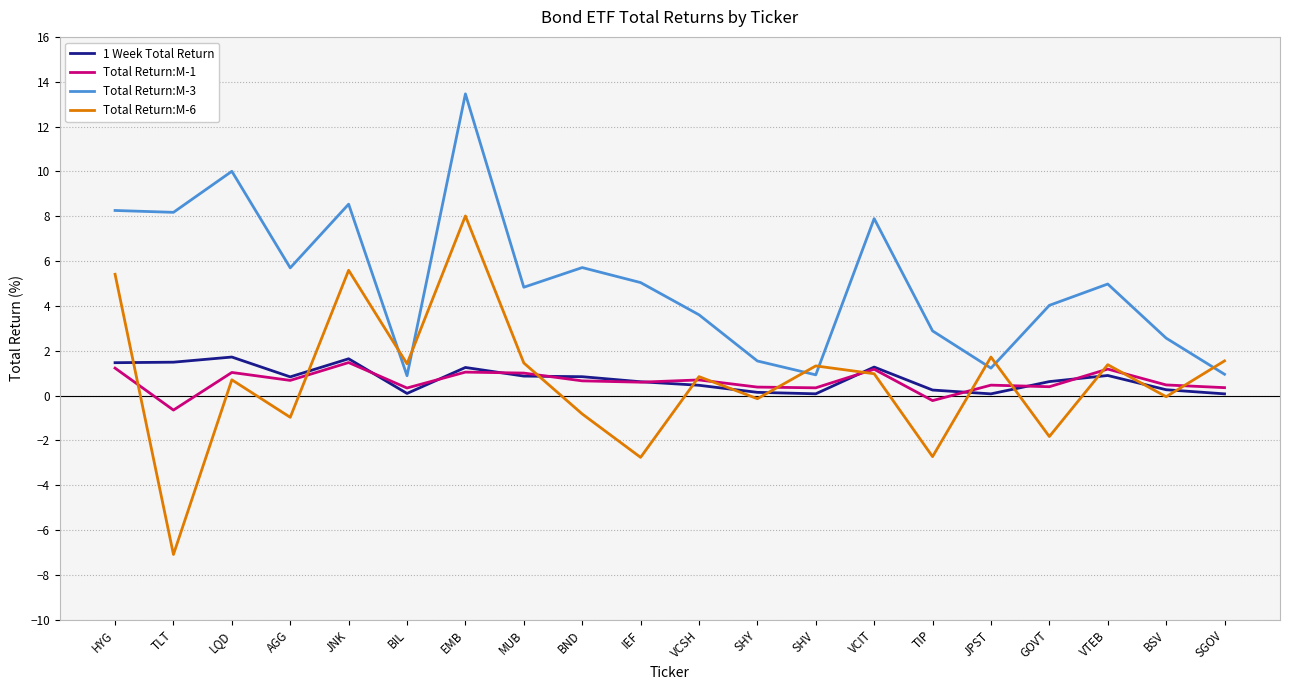

Where is the first local maximum for Total Return:M-6?

LQD